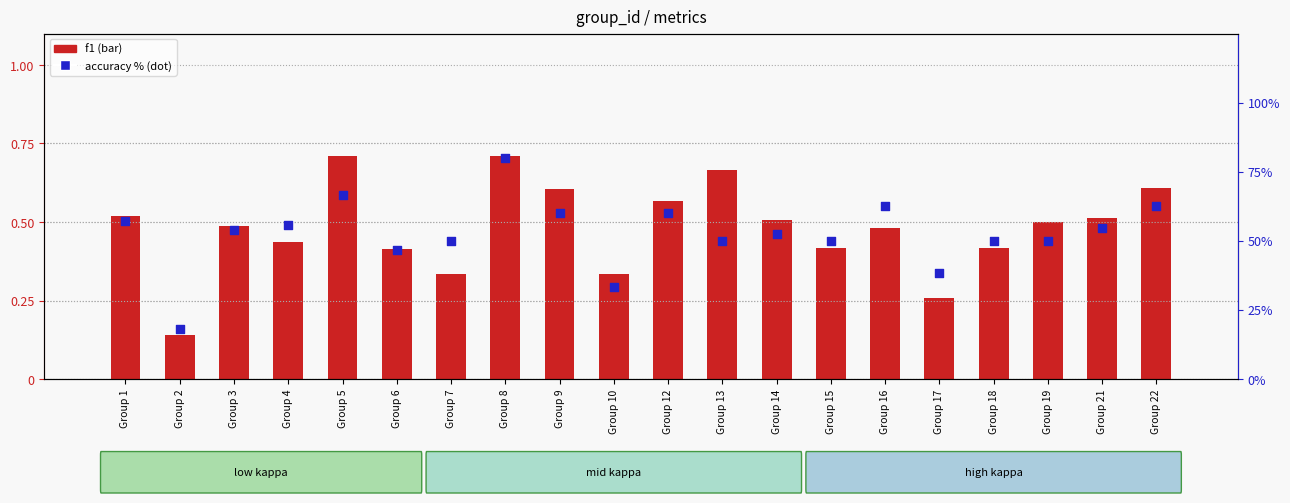

At how many categories does at least one series exceed 15?

20